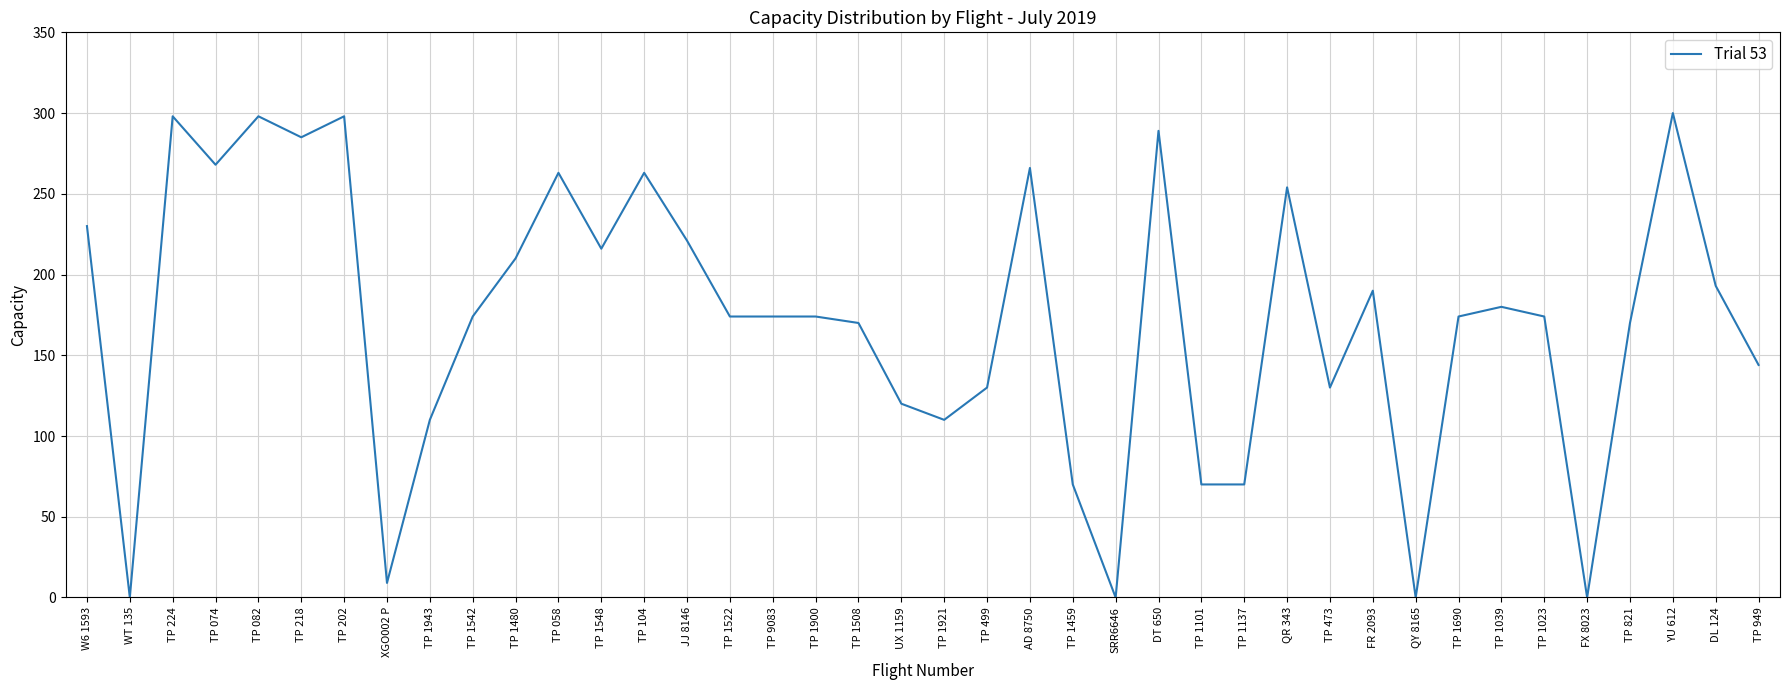

True or false: the data shows 174 at TP 1522.

True